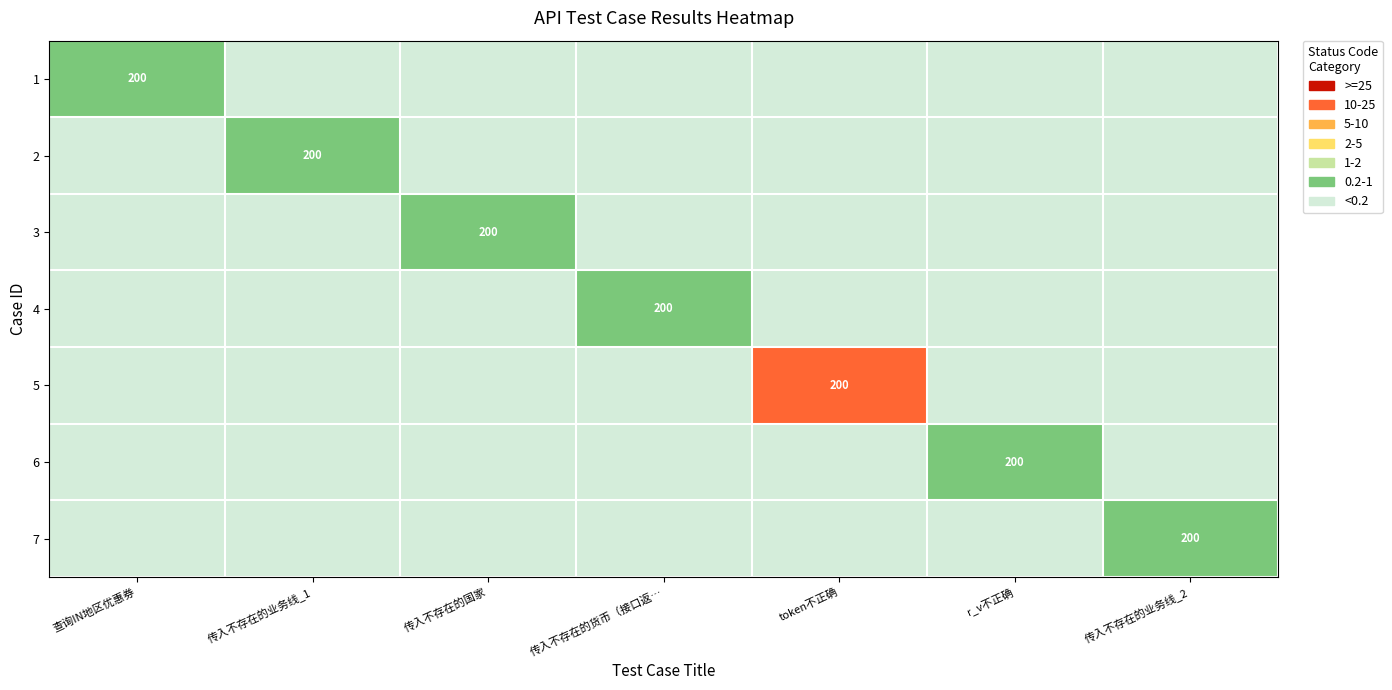

What is the minimum value for 5?

0.1